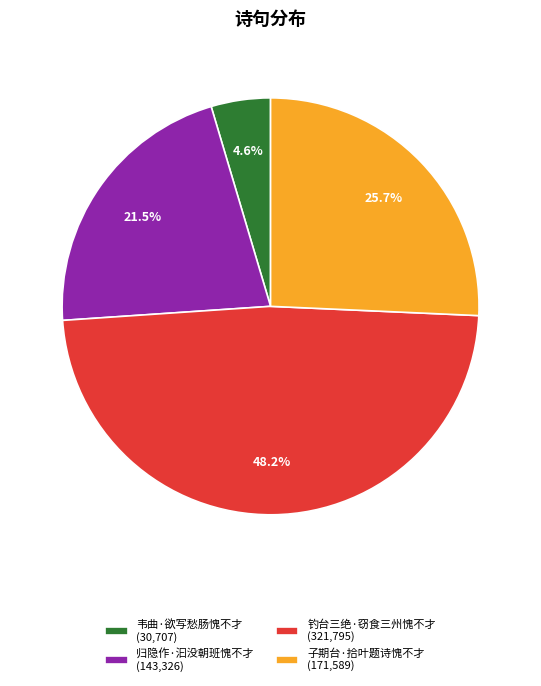

To the nearest percent, what is the combined percentage of 钓台三绝·窃食三州愧不才 and 归隐作·汩没朝班愧不才?

70%